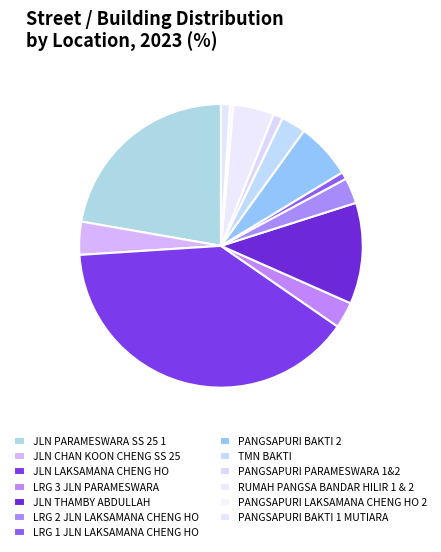

Which has a higher value, LRG 3 JLN PARAMESWARA or PANGSAPURI BAKTI 2?

PANGSAPURI BAKTI 2